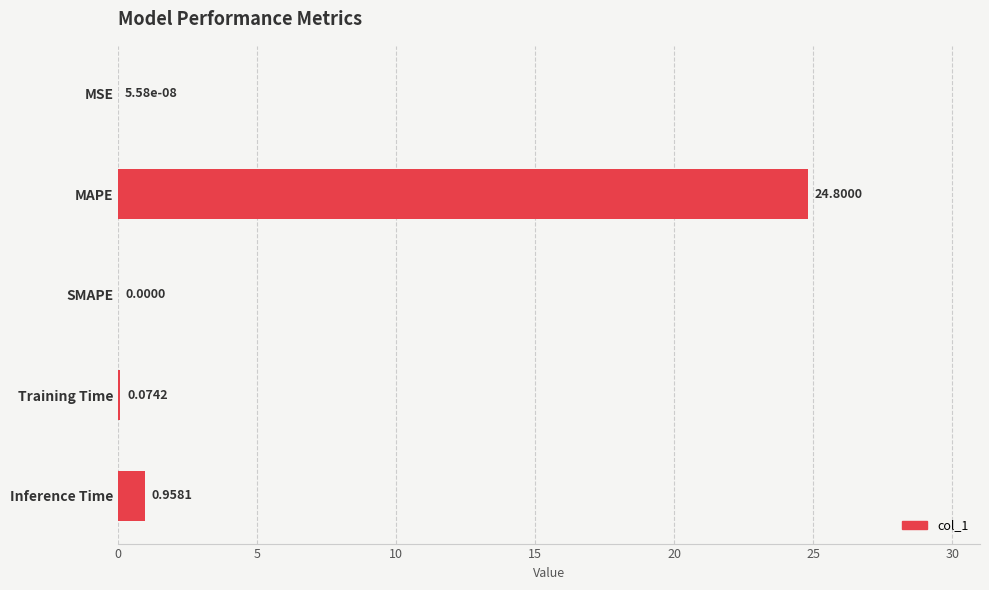

At which category does the chart reach its peak across all series?

MAPE